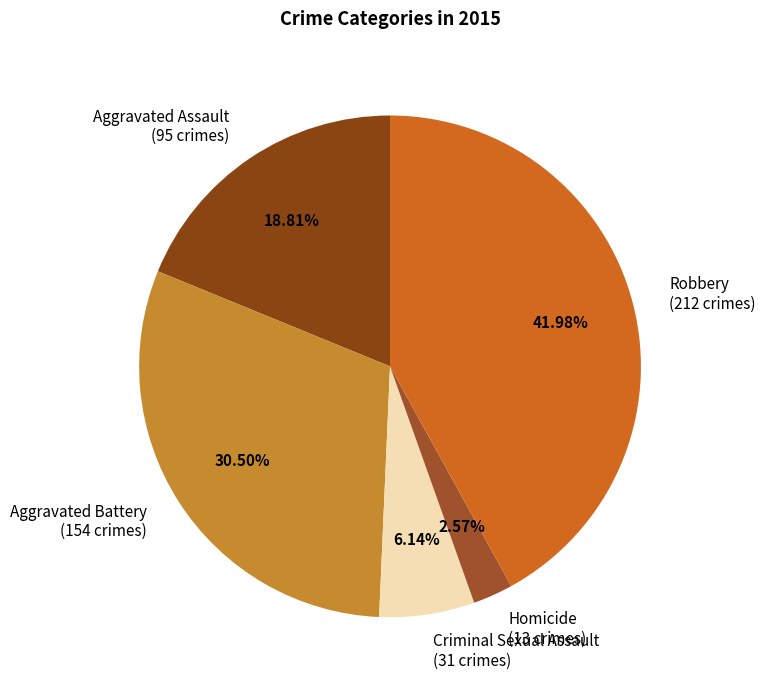

Which has a higher value, Homicide or Robbery?

Robbery